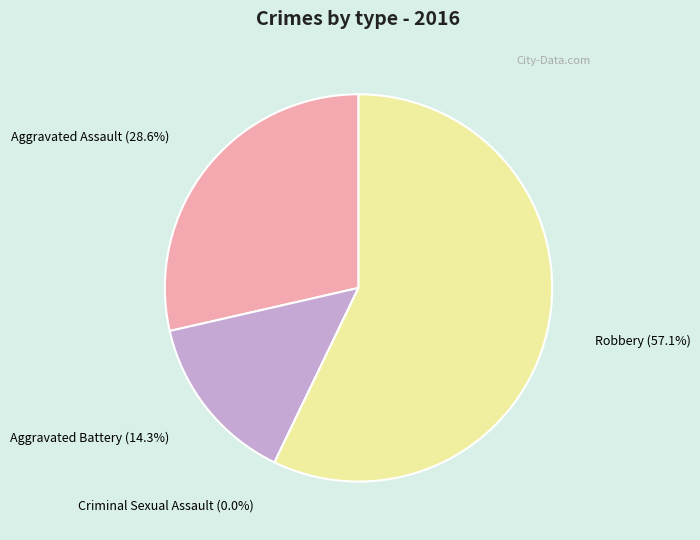

What is the change in value from Aggravated Assault to Robbery?

+2